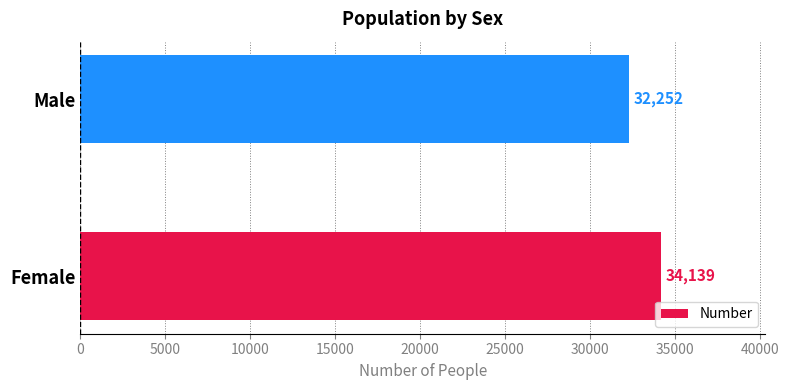

What is the difference between the maximum and minimum values?

1887